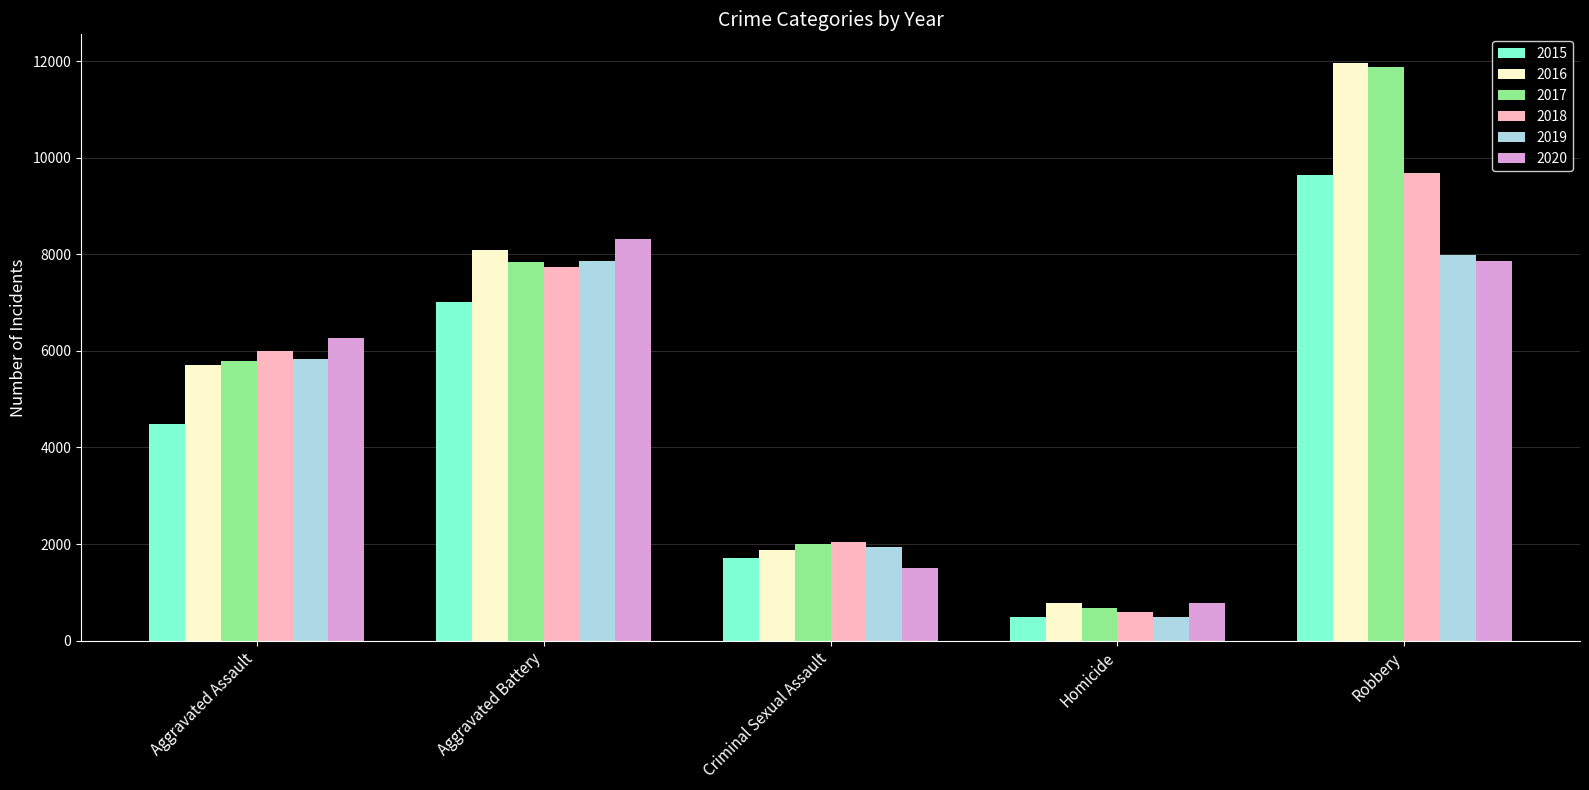

Reading left to right, extract all data points from this chart.

2015: 4480	7018	1710	496	9638
2016: 5713	8085	1867	786	11960
2017: 5793	7845	1993	672	11881
2018: 6002	7734	2051	588	9681
2019: 5841	7858	1929	499	7995
2020: 6265	8320	1504	787	7855